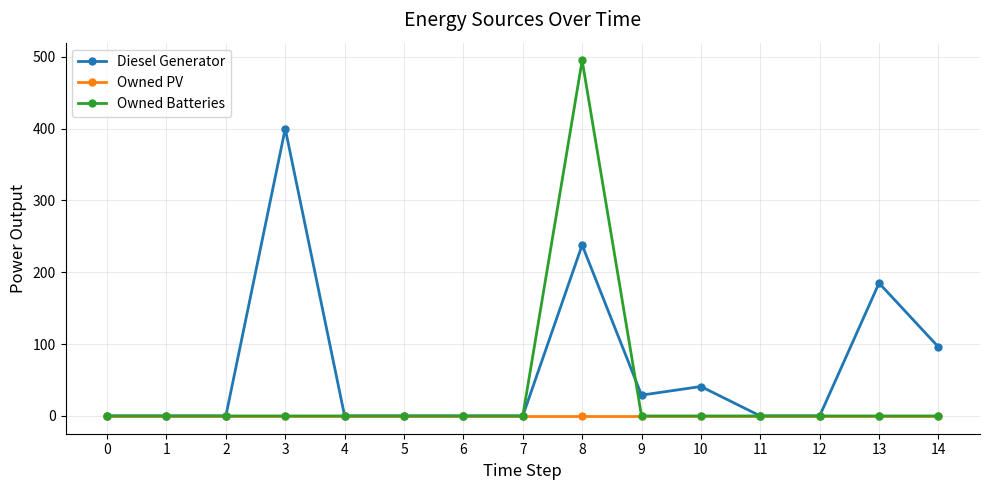

Reading right to left, what are all the values shown in this chart?

Diesel Generator: 14=96	13=185	12=0	11=0	10=41	9=29	8=238	7=0	6=0	5=0	4=0	3=400	2=0	1=0	0=0
Owned PV: 14=0	13=0	12=0	11=0	10=0	9=0	8=0	7=0	6=0	5=0	4=0	3=0	2=0	1=0	0=0
Owned Batteries: 14=0	13=0	12=0	11=0	10=0	9=0	8=495	7=0	6=0	5=0	4=0	3=0	2=0	1=0	0=0